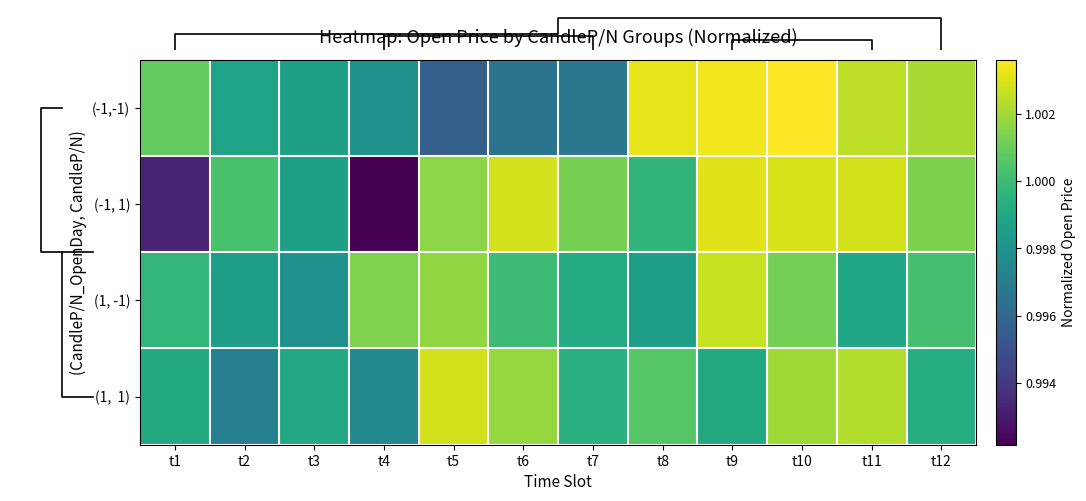

The value of (-1, 1) at t6 is 1.5. True or false?

False